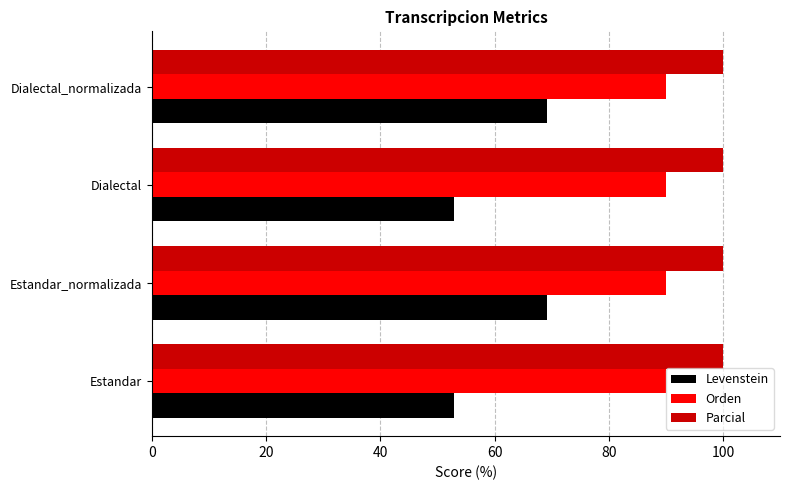

Which series has the widest spread of values?

Levenstein